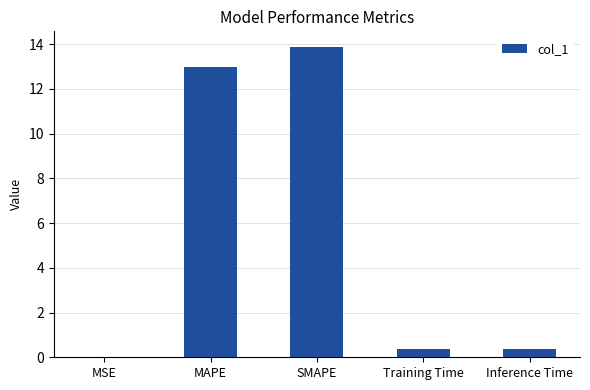

True or false: the data shows 0.4 at Training Time.

True